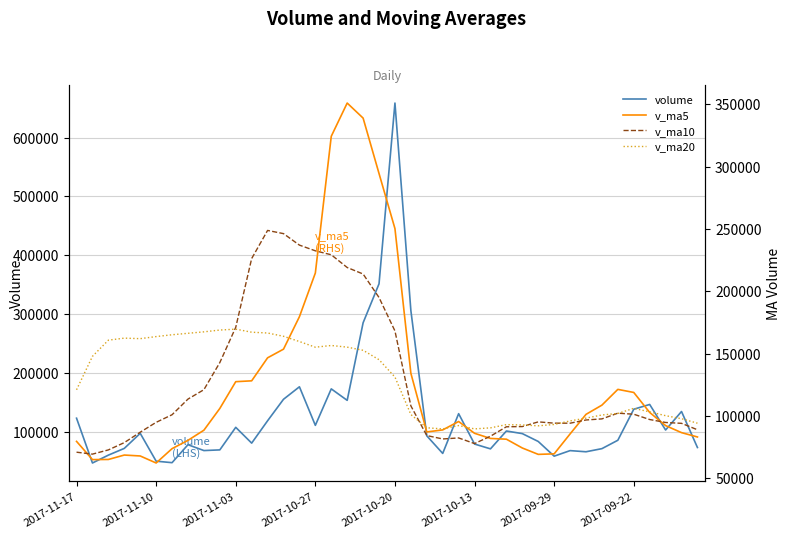

In v_ma20, how many points are higher than both neighbors (excluding endpoints)?

6